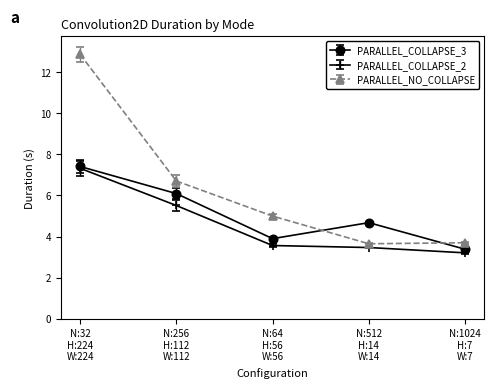

True or false: PARALLEL_COLLAPSE_2 has more than 1 points higher than both neighbors.

False